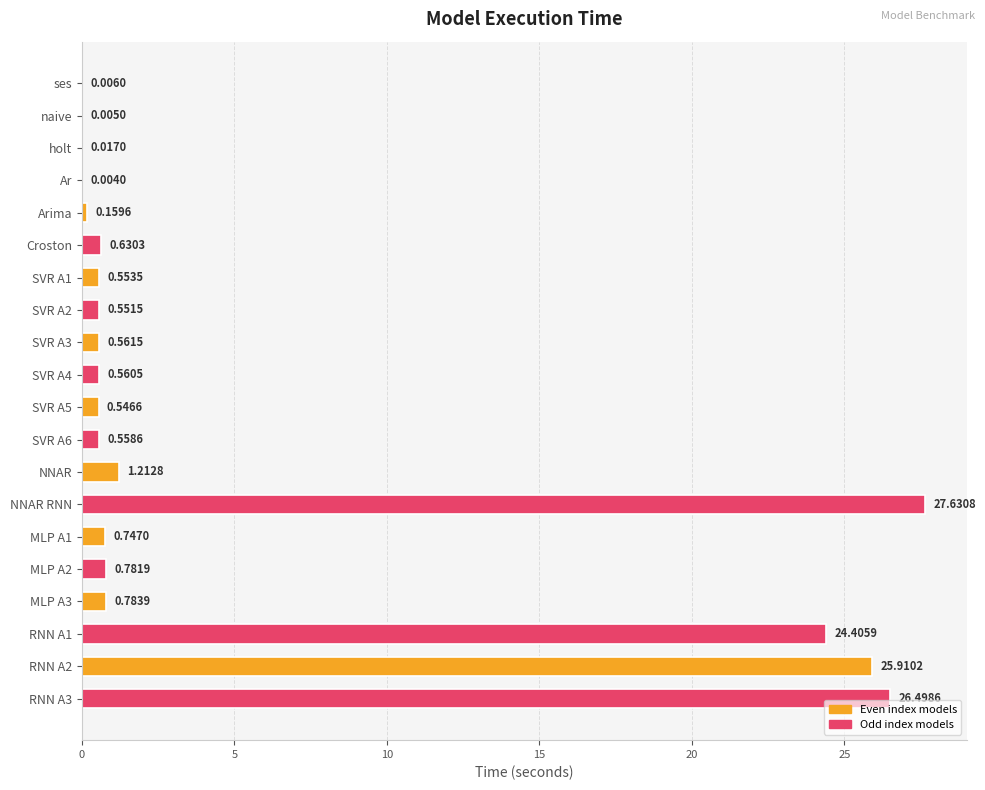

Are the bars horizontal?

Yes